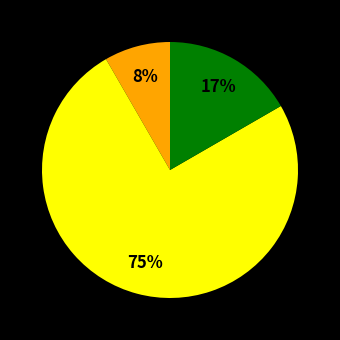

Does any single category account for the majority?

Yes